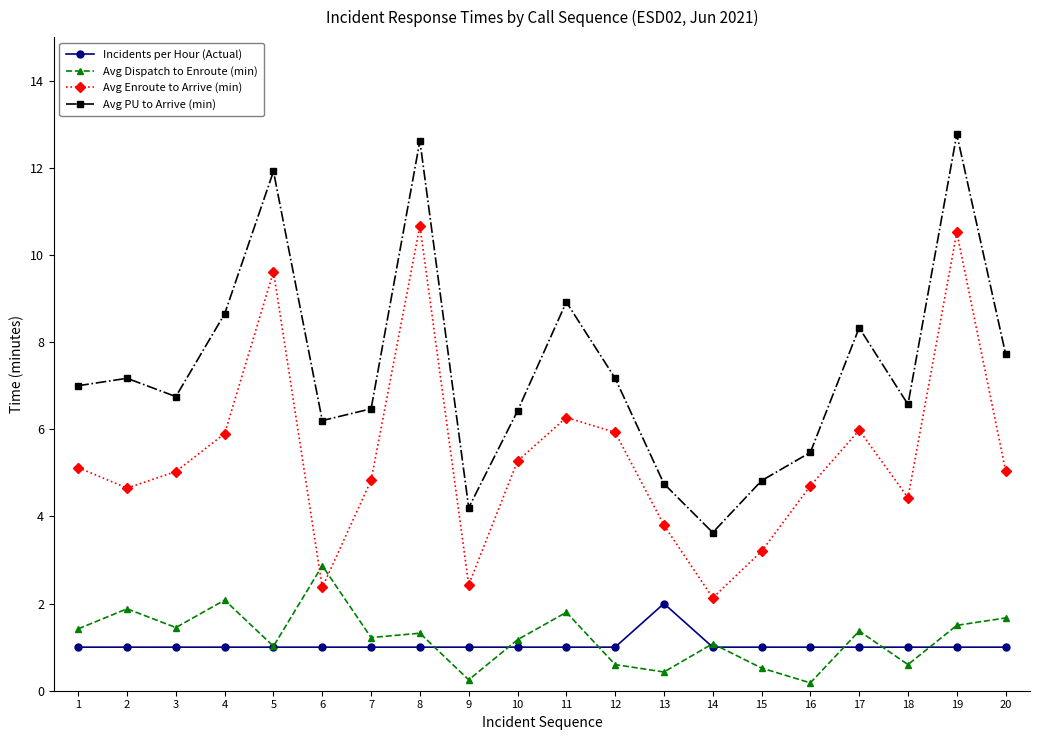

Where is the first local minimum for Avg Enroute to Arrive (min)?

2